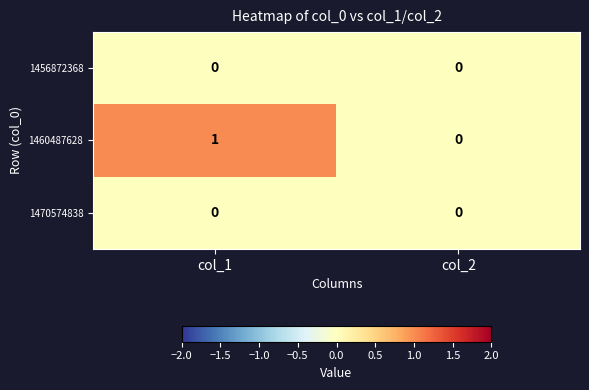

The value of 1456872368 at col_2 is 0. True or false?

True